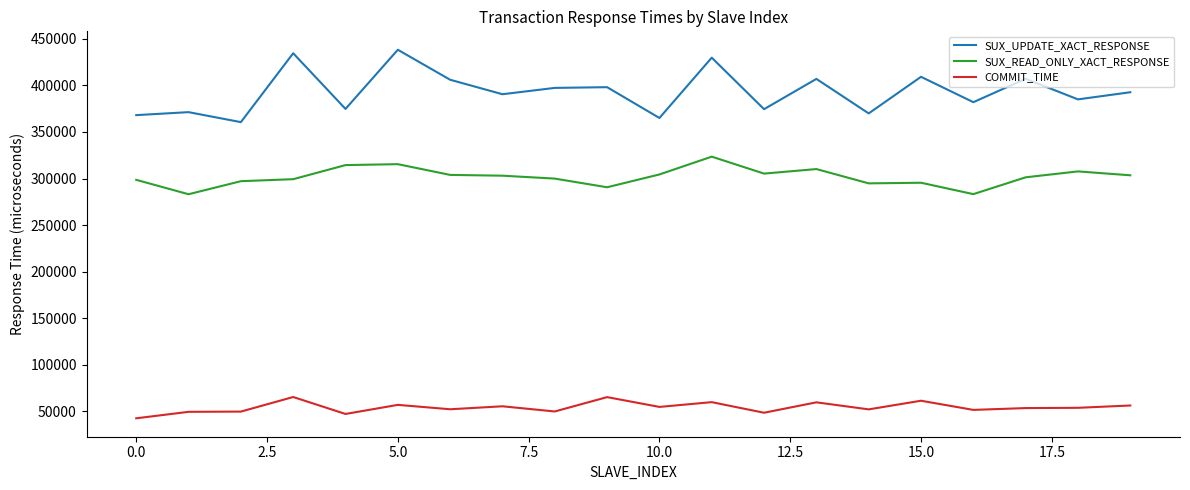

Does the chart have visible grid lines?

No